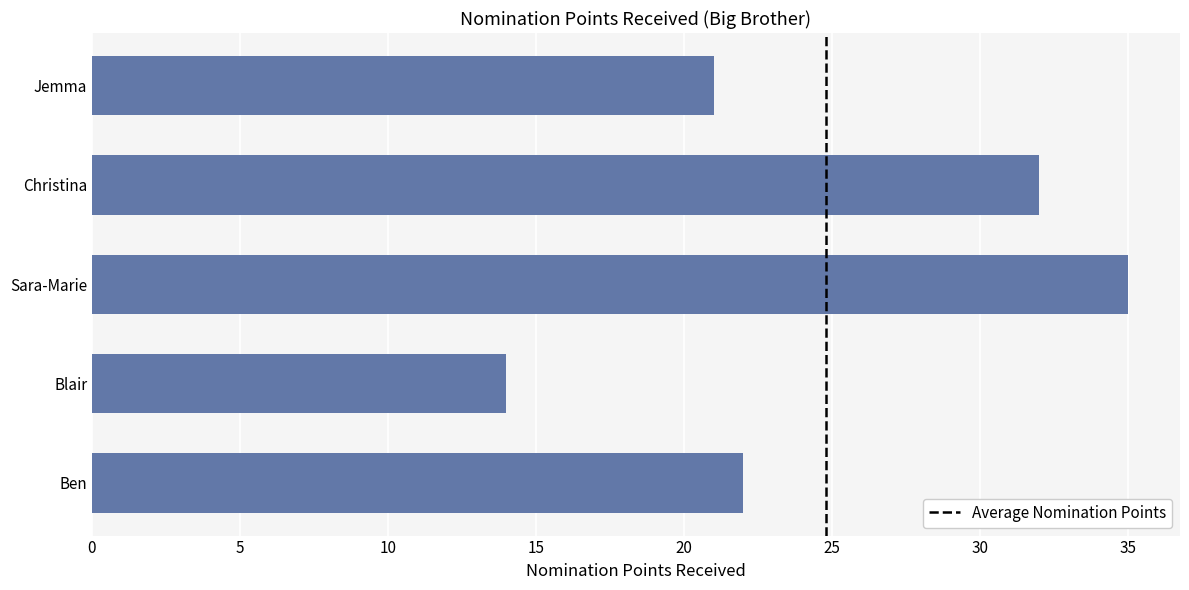

Reading bottom to top, what are all the values shown in this chart?

22	14	35	32	21